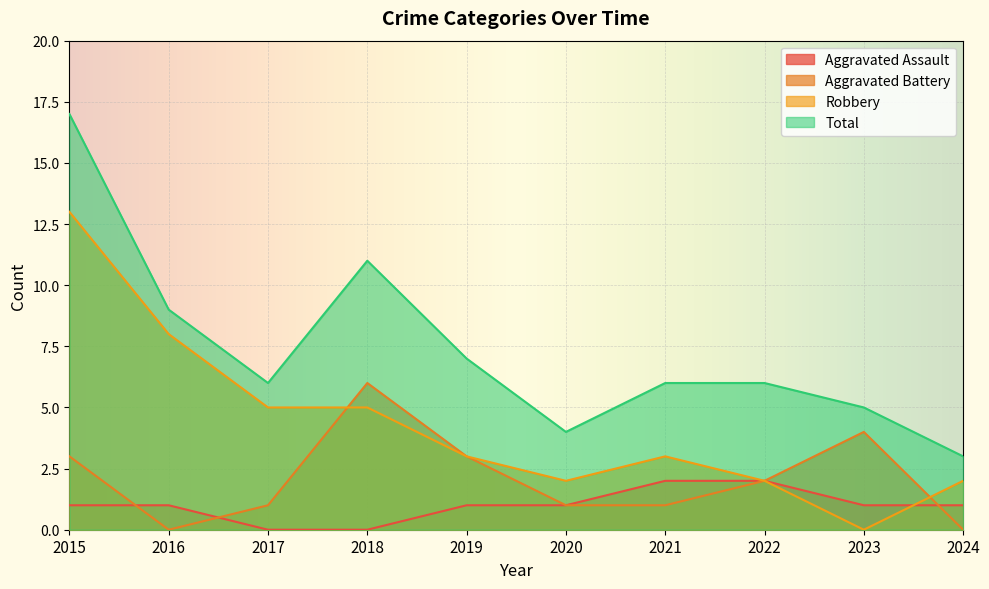

What value does the Aggravated Battery series have at 2017?

1